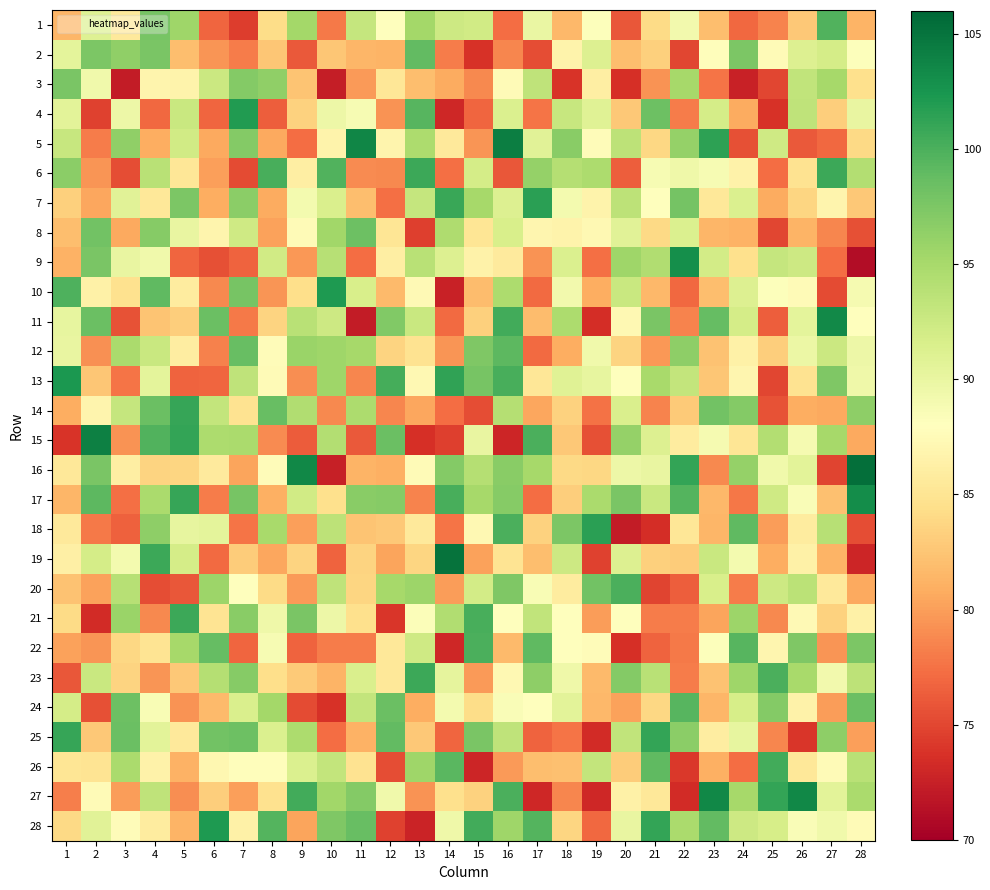

What is the minimum value shown in the chart?

71.0